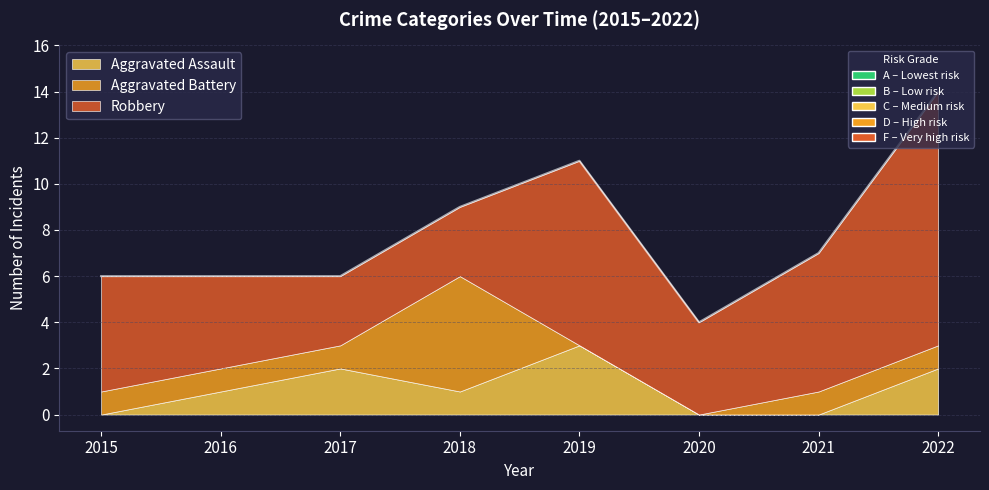

What is the sum of all Aggravated Battery values?

10